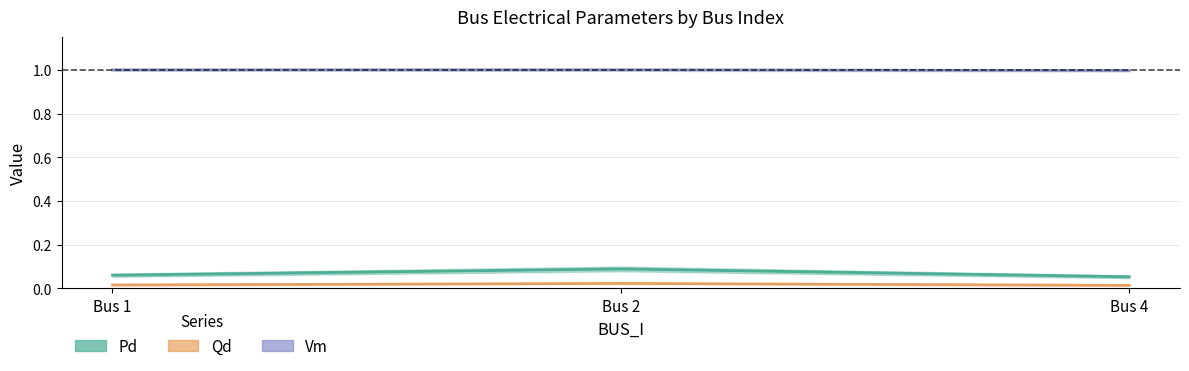

What are all the series names shown in the legend?

Pd, Qd, Vm